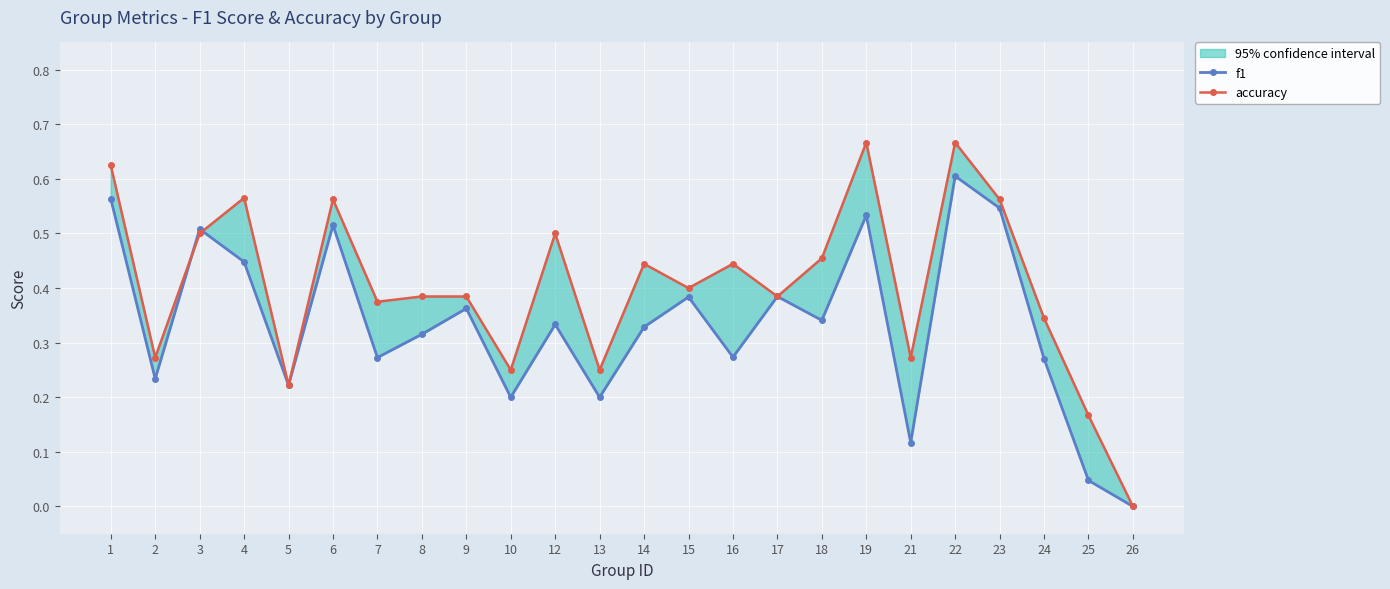

The value of accuracy at 24 is 0.3. True or false?

True